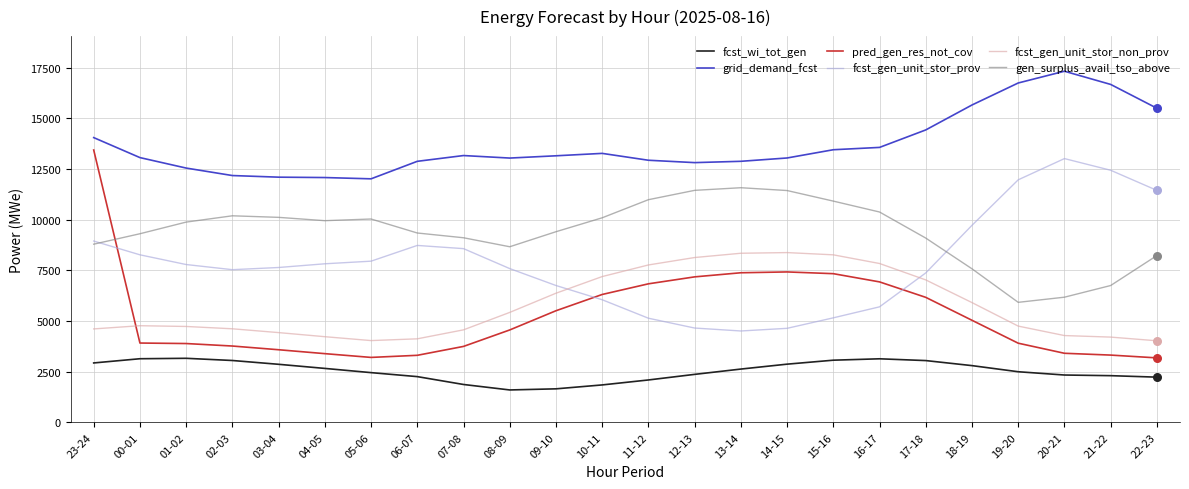

Which series has the largest range (max minus min)?

pred_gen_res_not_cov